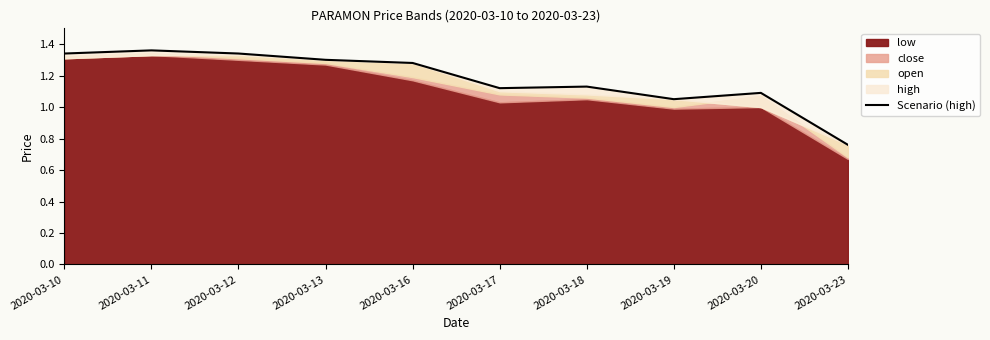

Reading left to right, list all the values displayed in this chart.

1.3	1.4	1.3	1.3	1.3	1.1	1.1	1.1	1.1	0.8